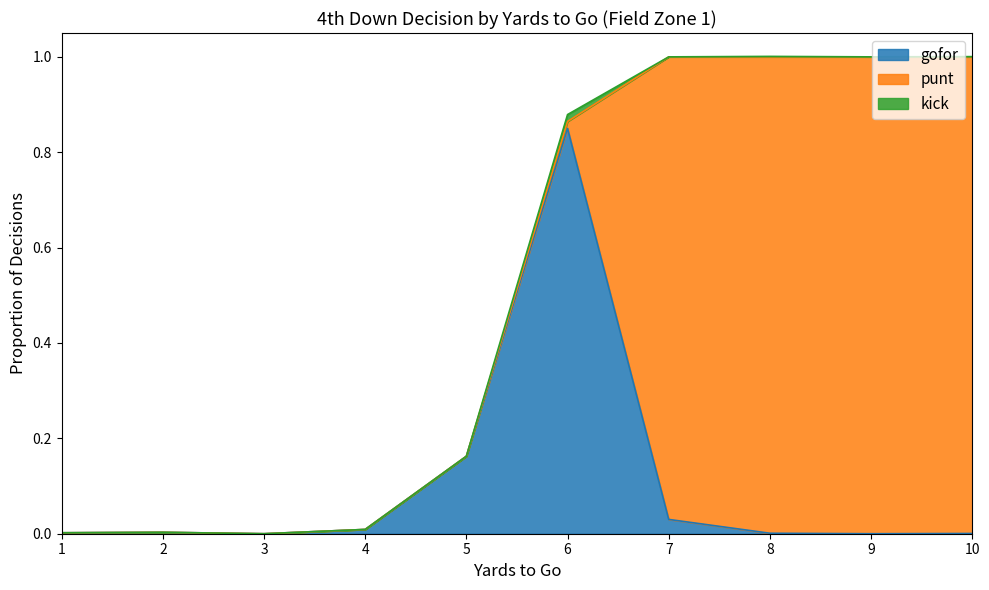

True or false: kick and gofor cross at least once.

False